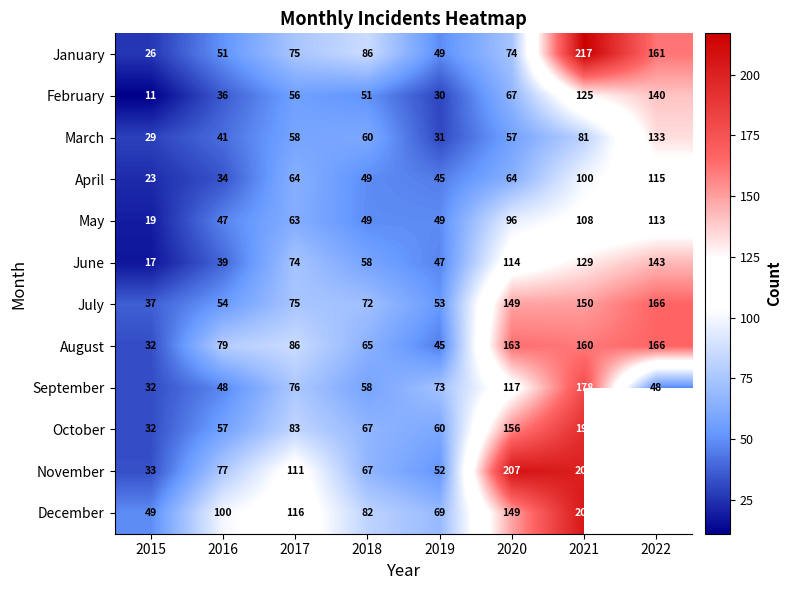

Is it true that June equals 58 at 2018?

True